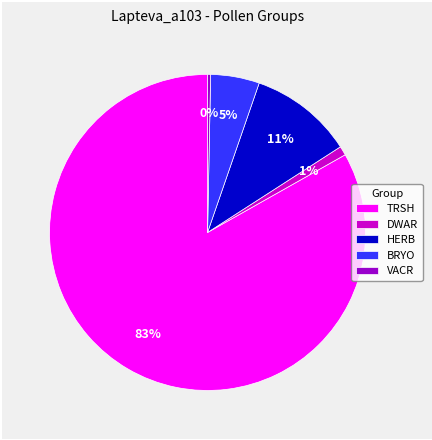

Which has a higher value, HERB or TRSH?

TRSH